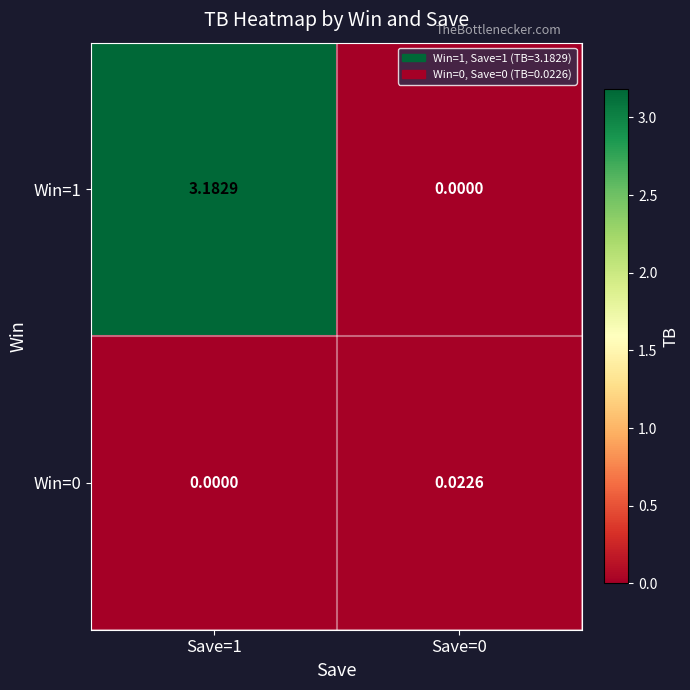

How many data points does each series have?

2